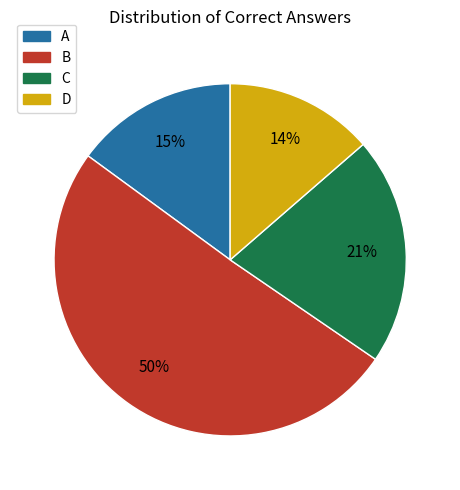

The A slice represents 26% of the pie. True or false?

False